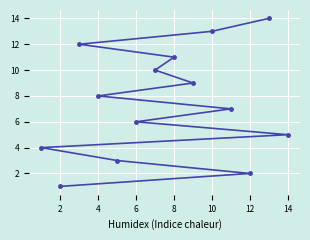

What is the approximate value at 8, to the nearest 5?

10